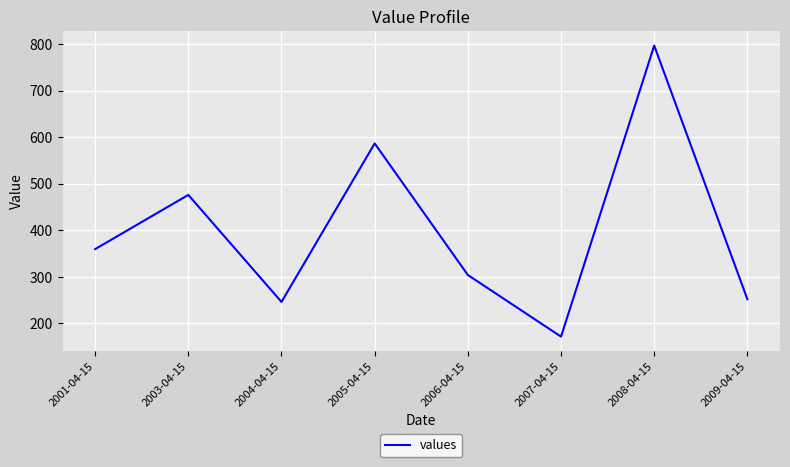

What position from the left is 2006-04-15?

5